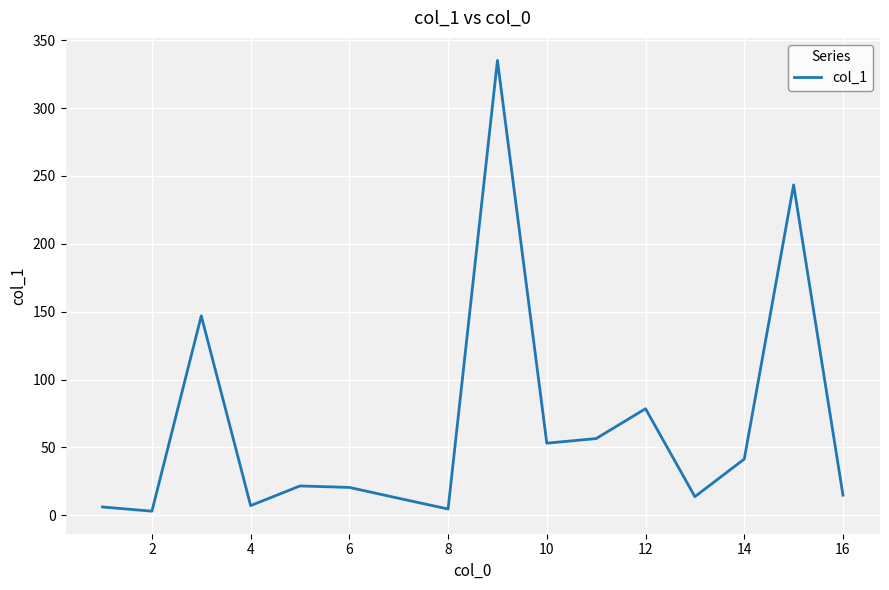

Count the number of values greater than 21.

8